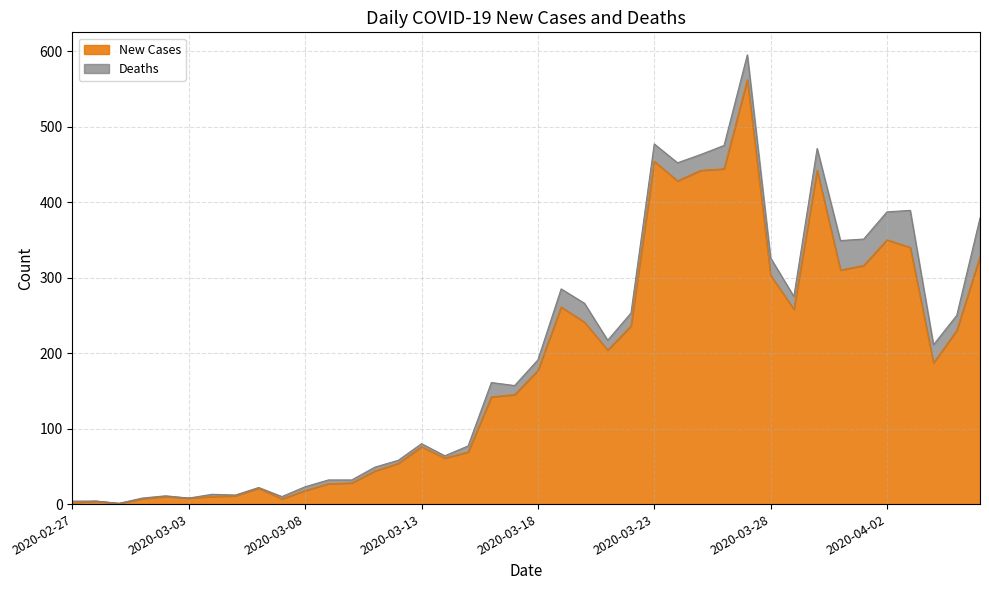

Which has a higher value, 2020-03-10 or 2020-03-13?

2020-03-13